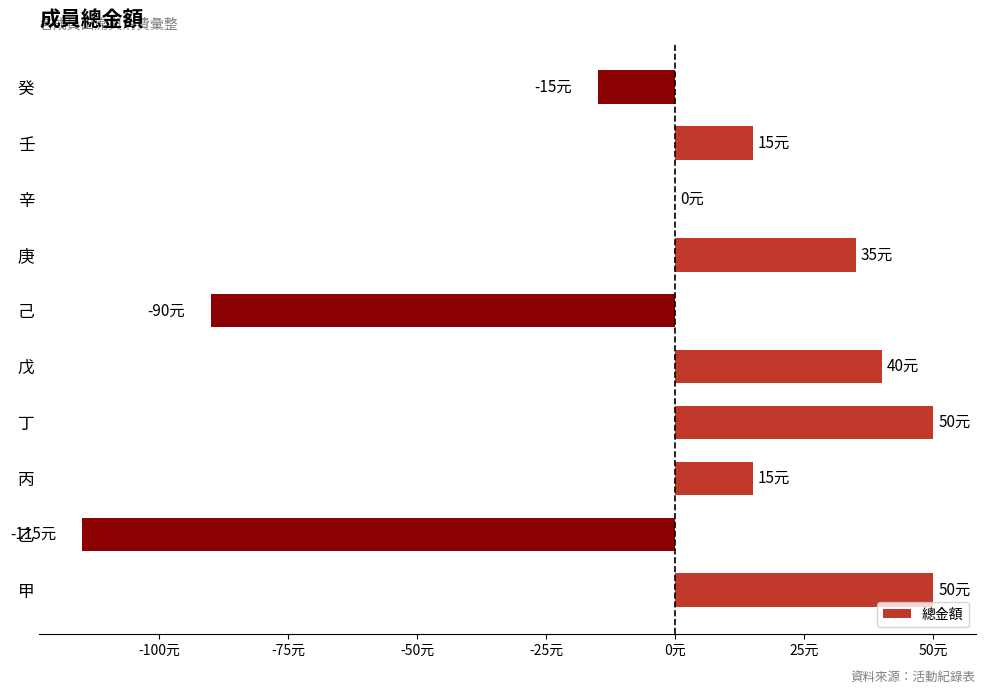

What is the greatest value displayed?

50